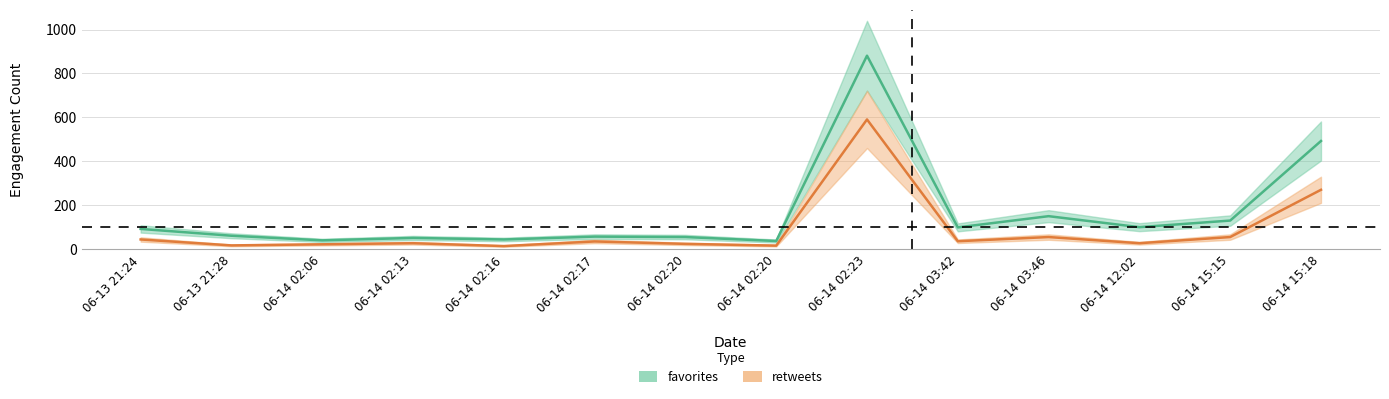

What is the sum of the retweets values at 06-14 03:42 and 06-14 02:16?

52